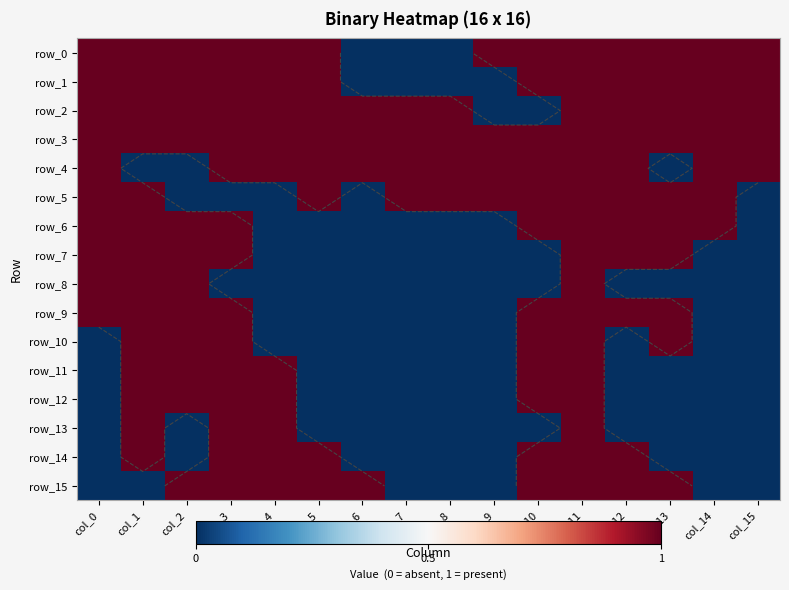

At col_13, list the series in order from smallest to largest.

row_4, row_8, row_11, row_12, row_13, row_14, row_0, row_1, row_2, row_3, row_5, row_6, row_7, row_9, row_10, row_15